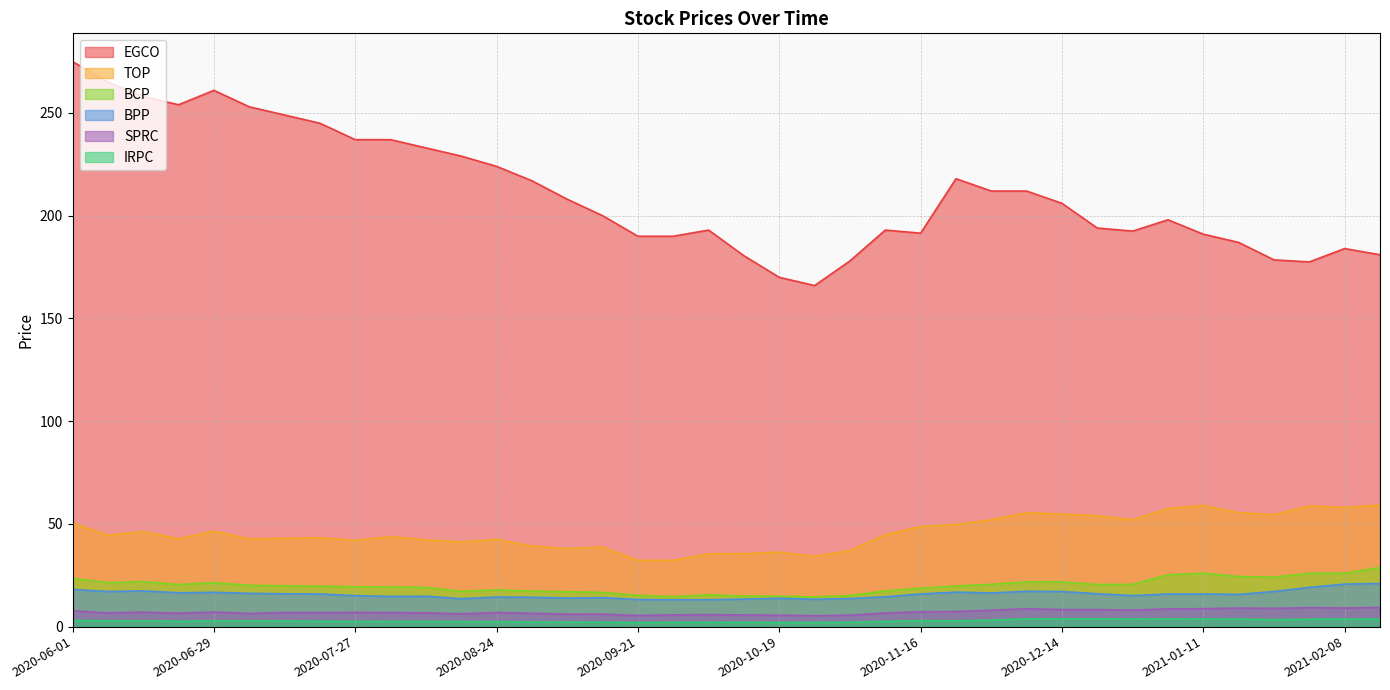

What is the maximum value for IRPC?

3.8